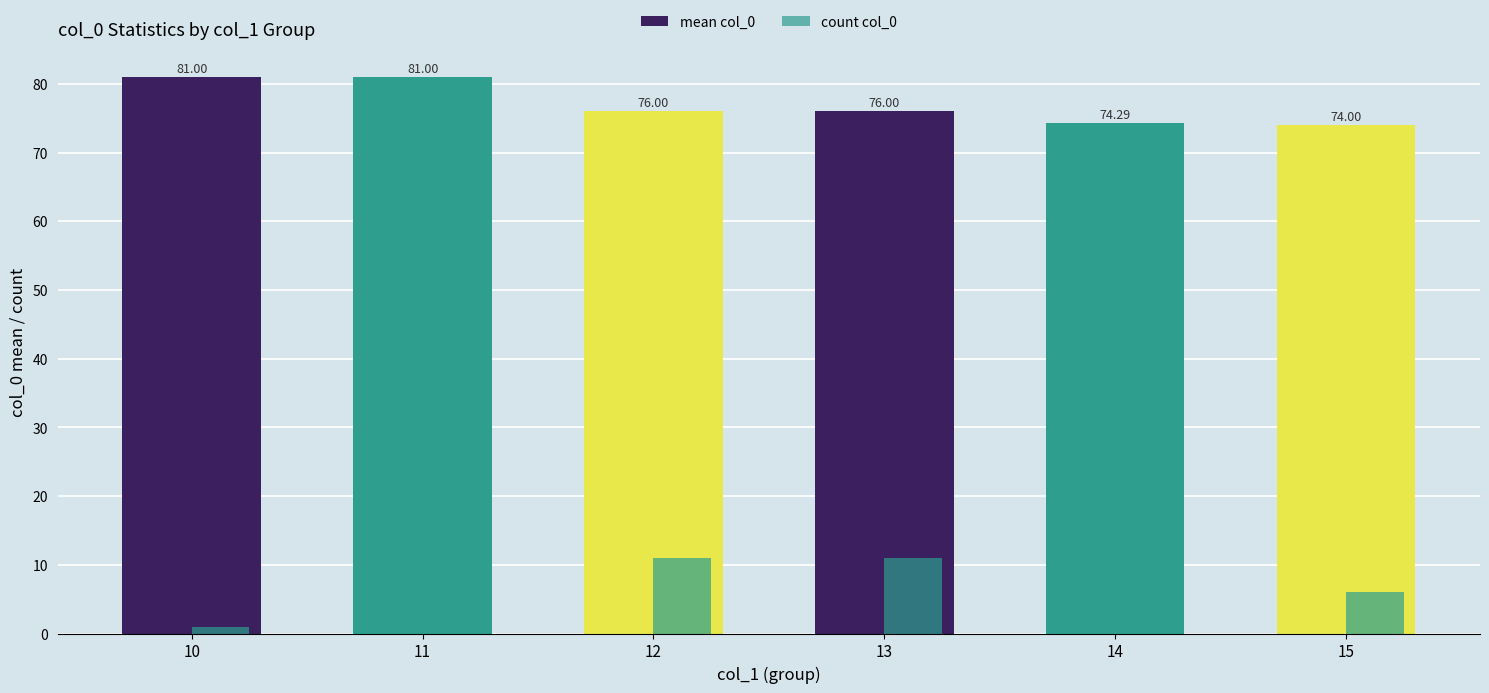

How many data points does each series have?

6